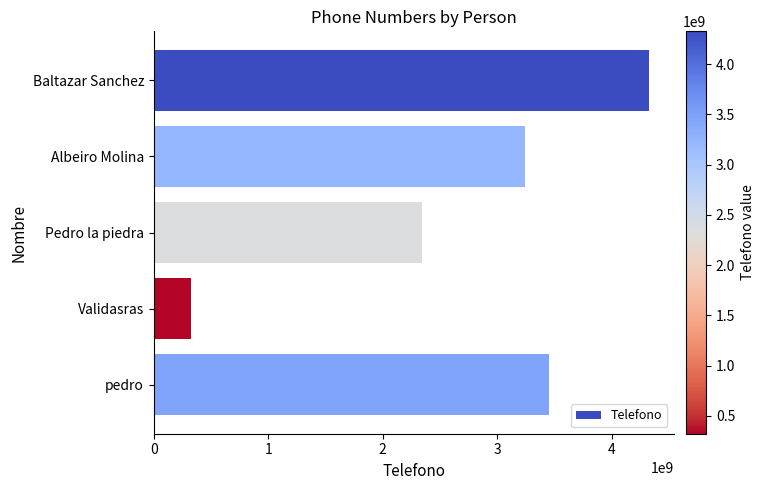

What is the ratio of the value at Pedro la piedra to the value at Albeiro Molina?

0.7